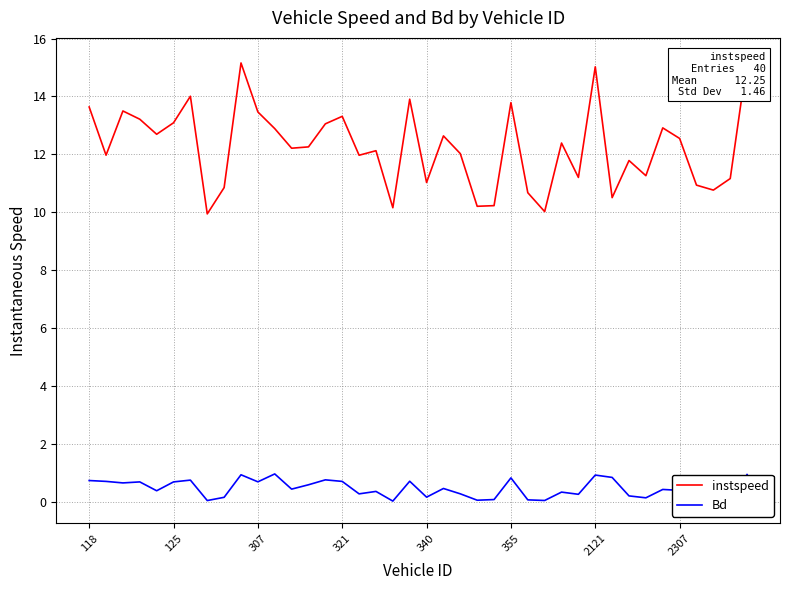

How many lines are shown in the chart?

2